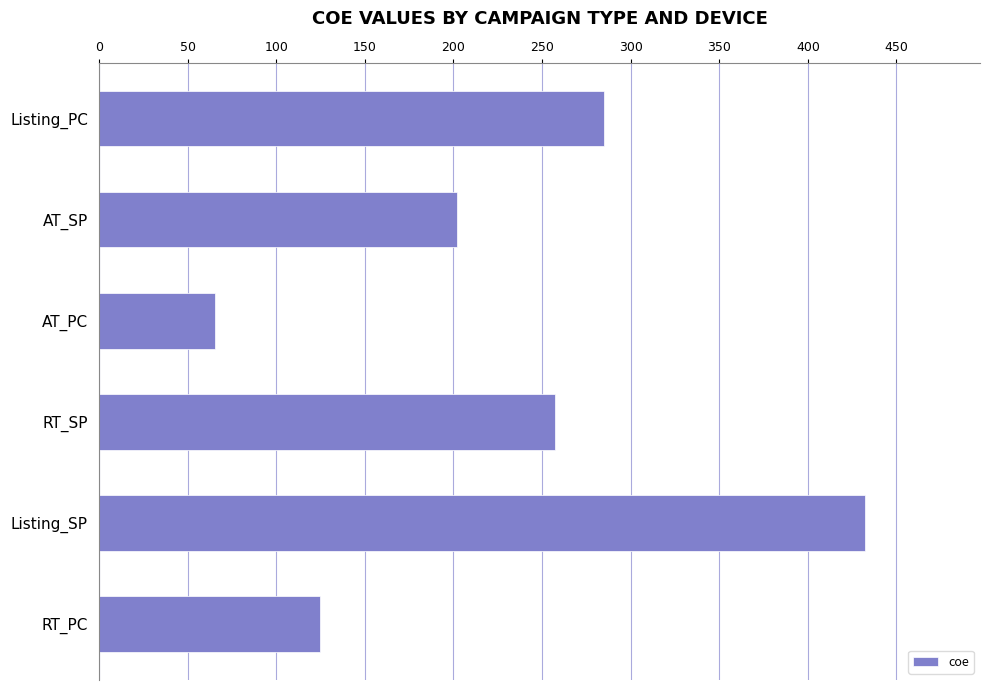

Where is the data nearest to the value 248?

RT_SP